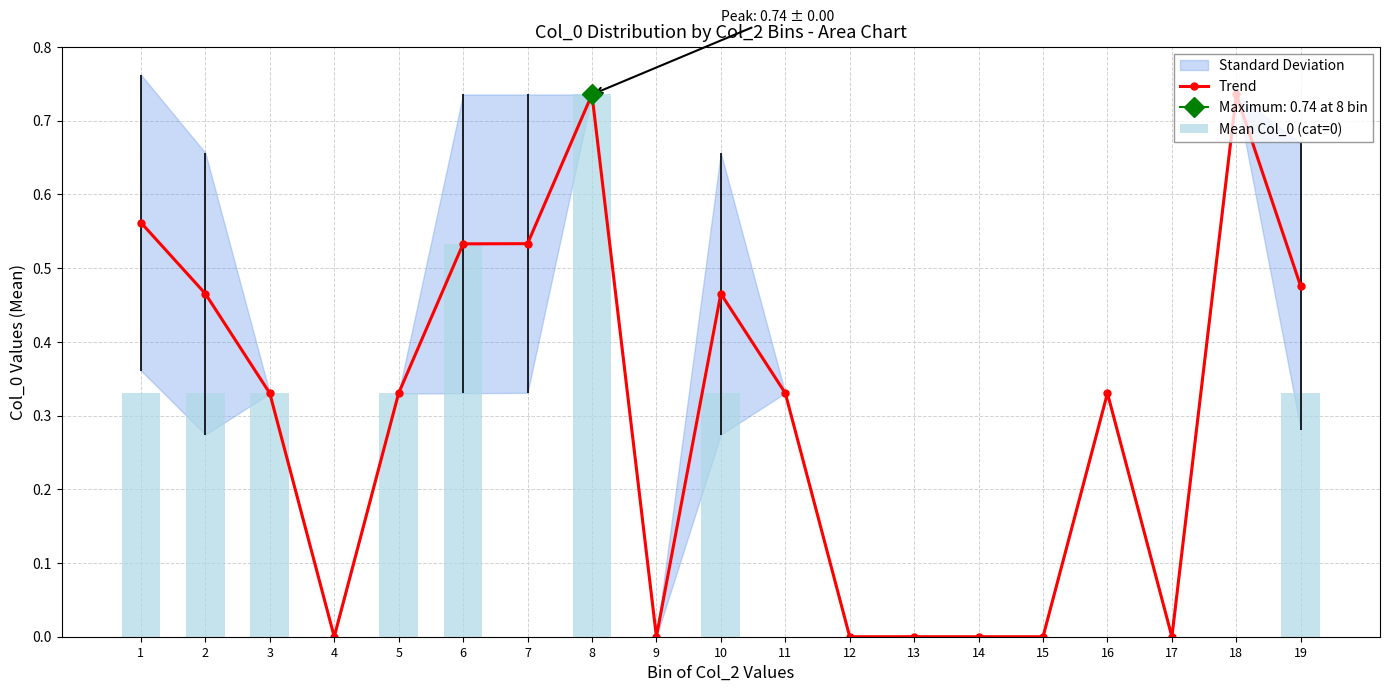

What is the difference between the Trend values at 7 and 18?

0.2